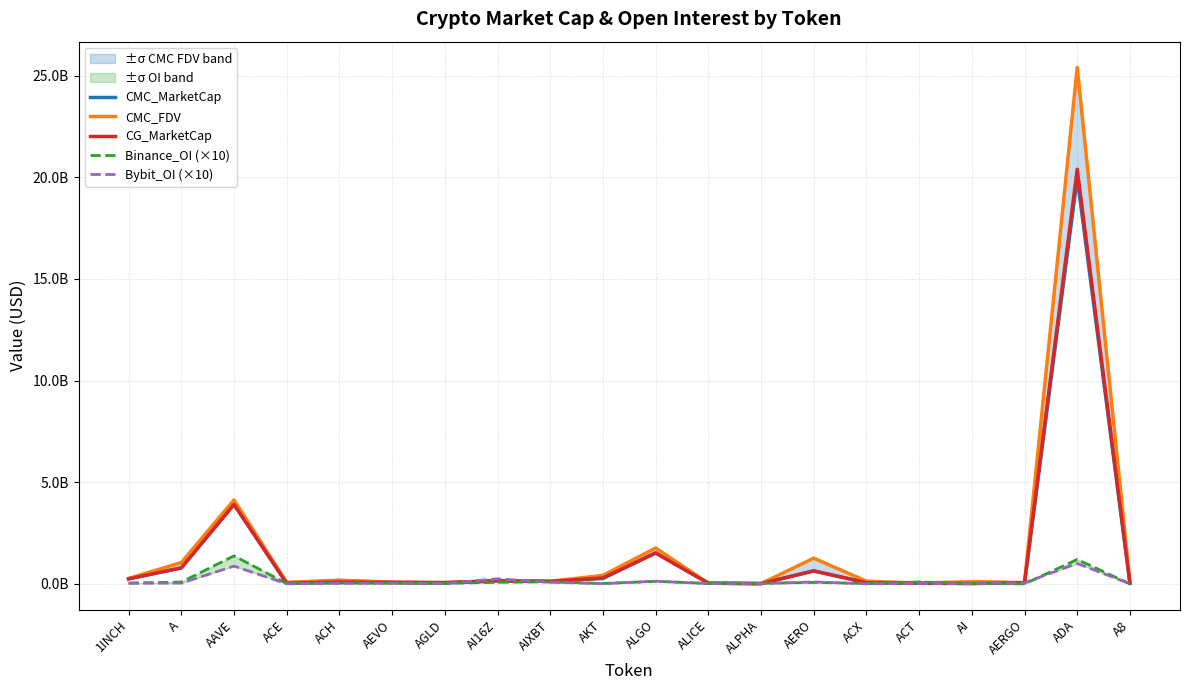

True or false: CMC_MarketCap has a value of 39129043.4 at ACT.

True